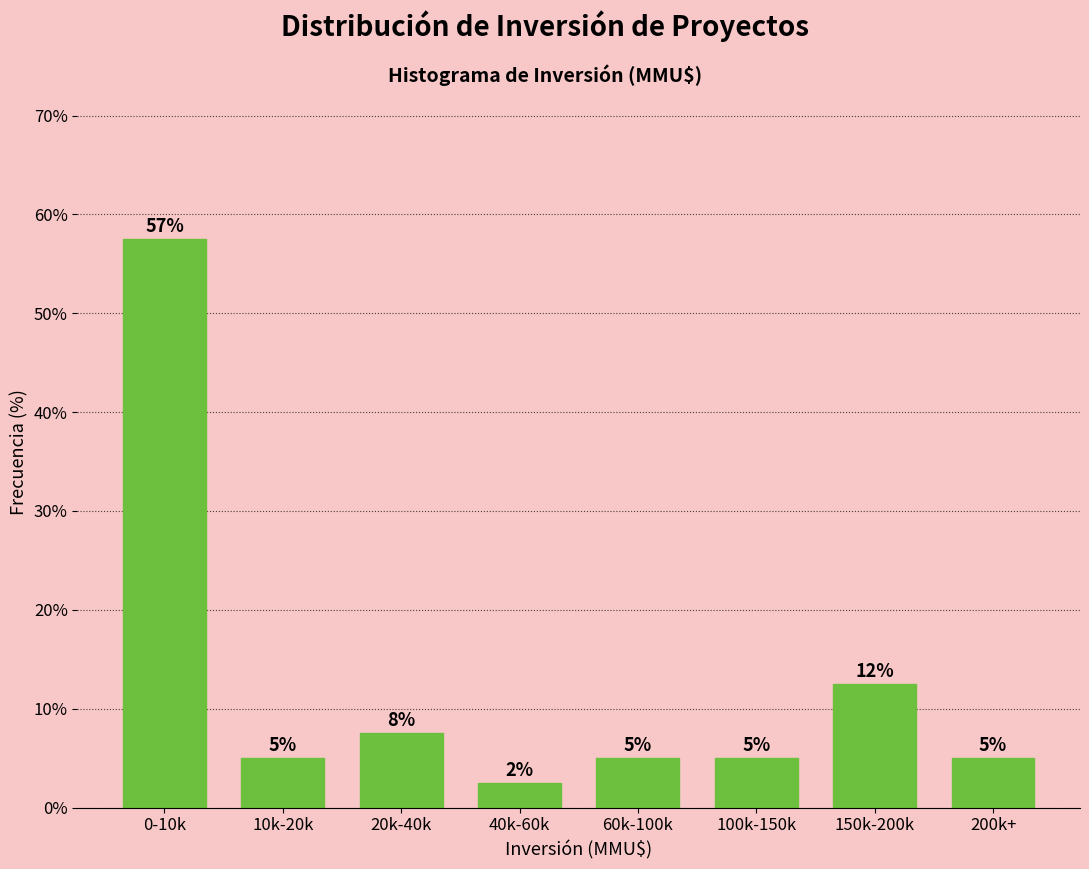

Between 150k-200k and 100k-150k, which is larger?

150k-200k